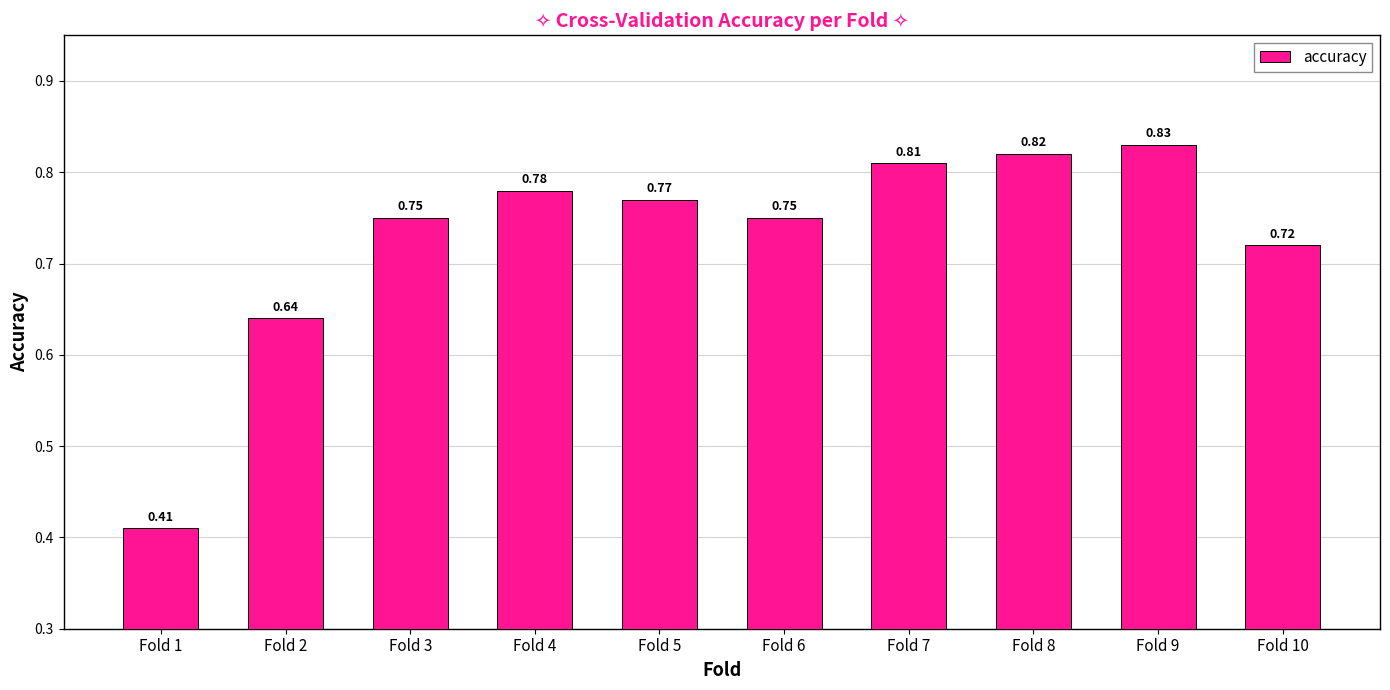

What is the change in value from Fold 2 to Fold 9?

+0.2